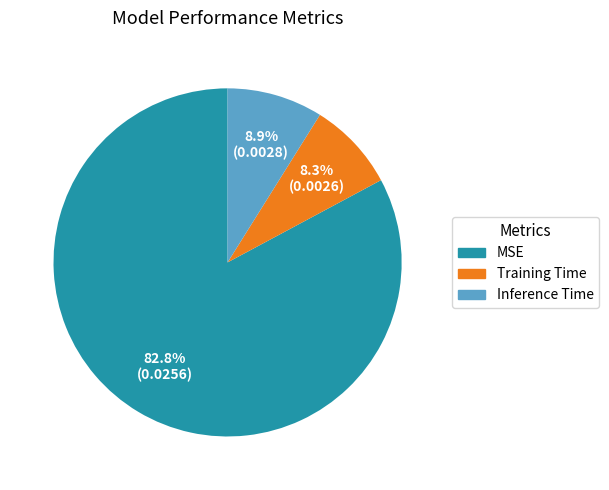

How many slices are in this pie chart?

3